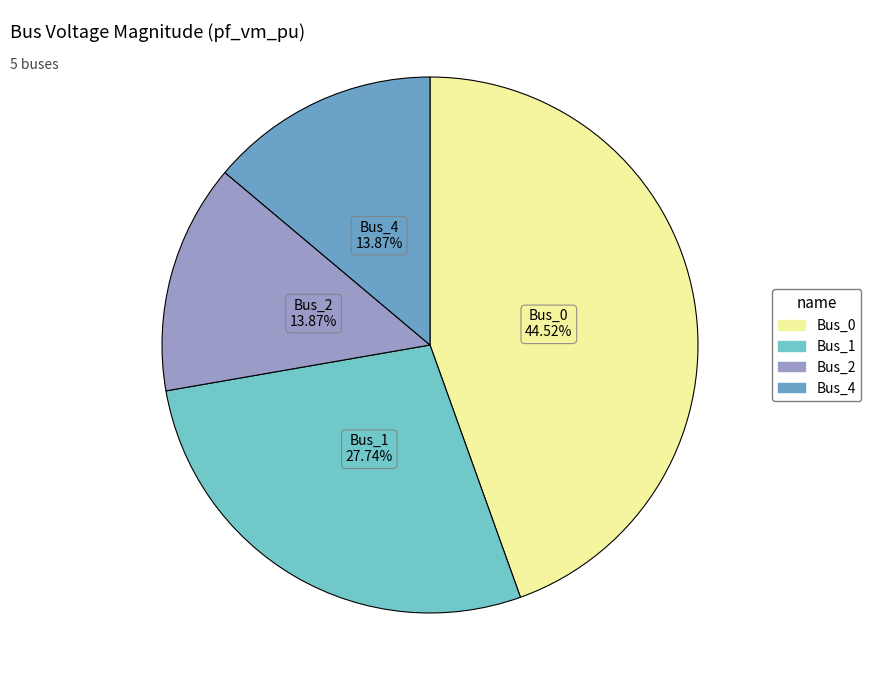

To the nearest percent, what is the difference between the Bus_1 and Bus_2 slice percentages?

14%